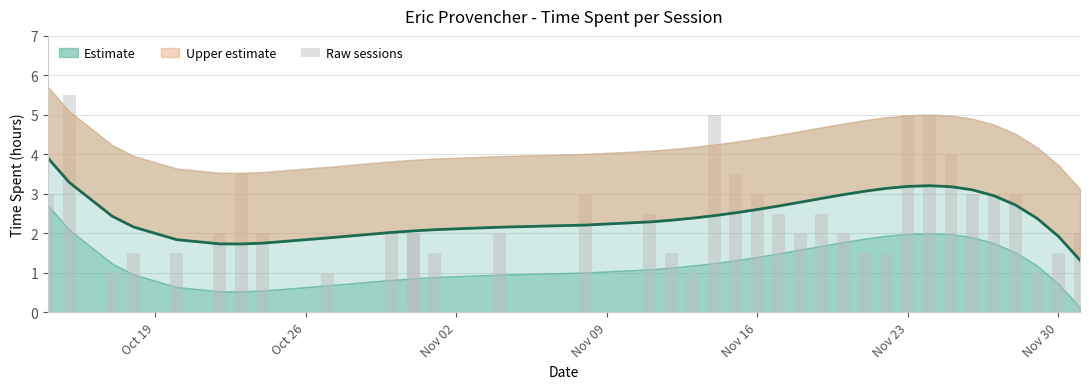

What is the difference between the values at 2015-10-15 and 2015-11-21?

4.0